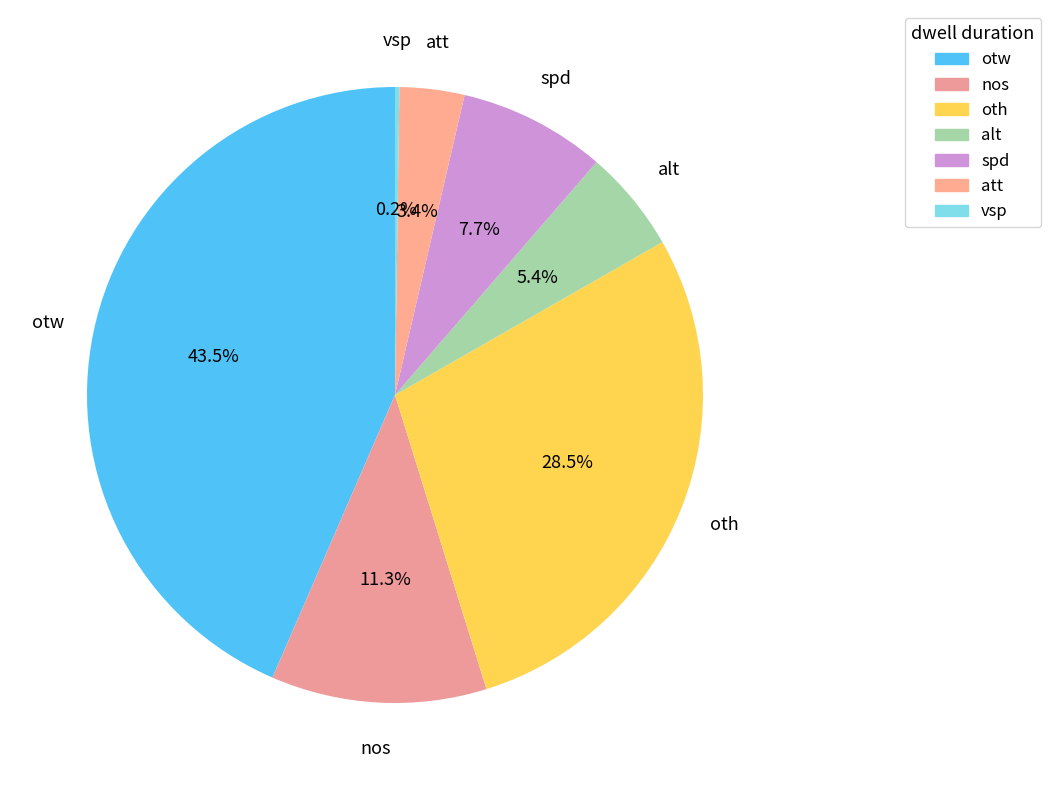

Between oth and spd, which is larger?

oth